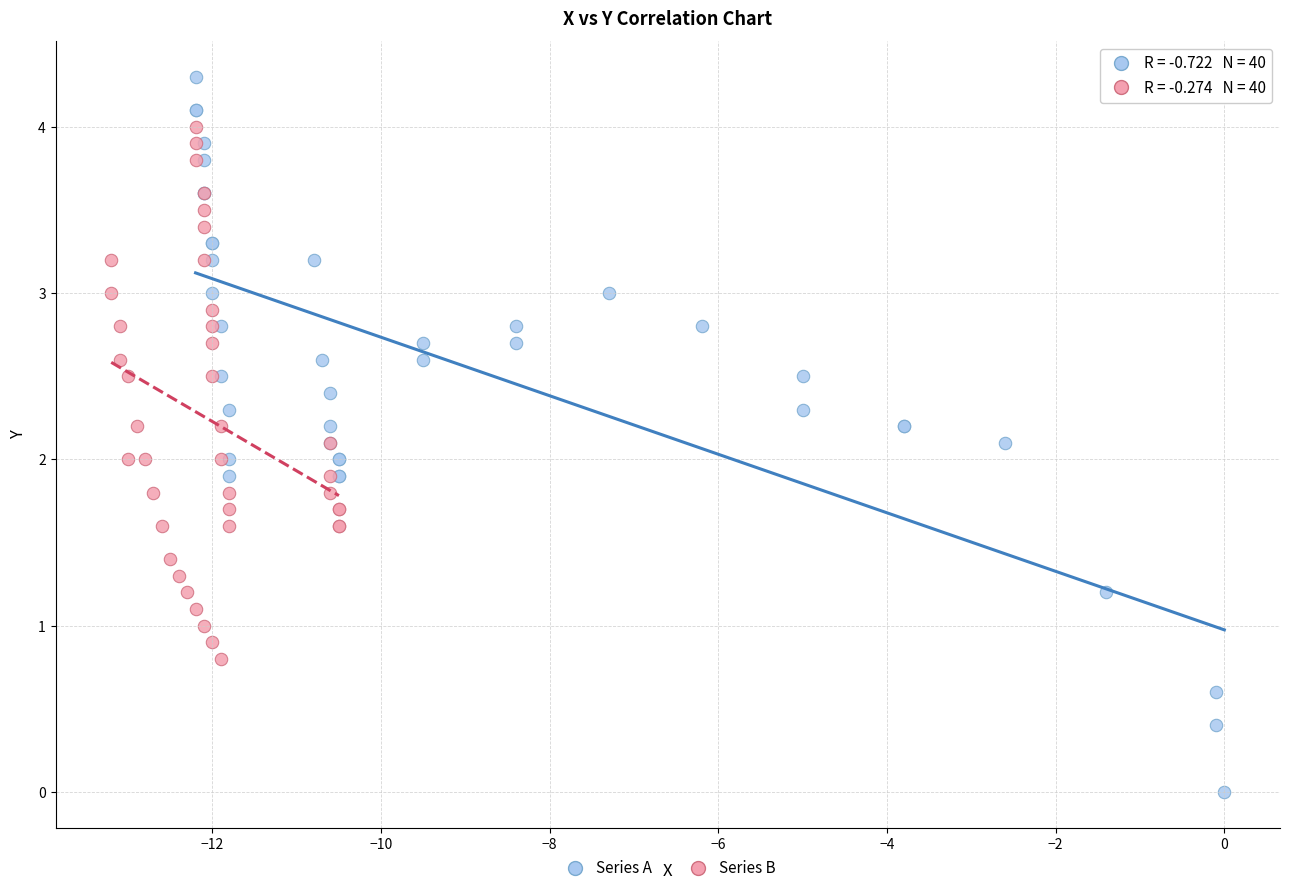

Which series has the largest Y range (max minus min)?

Series A